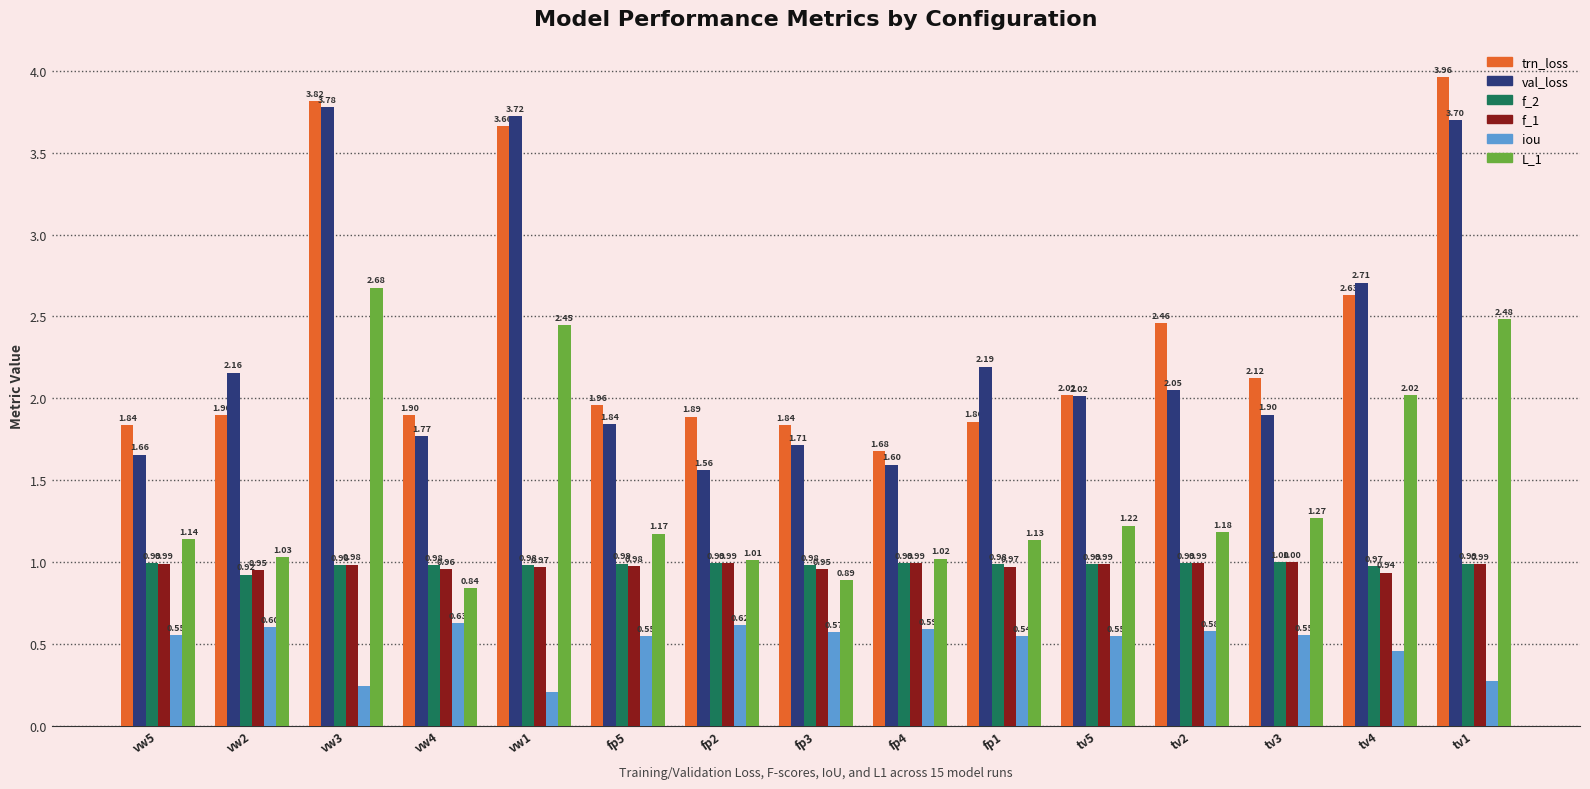

What is the spread (max minus min) of values at tv4?

2.3